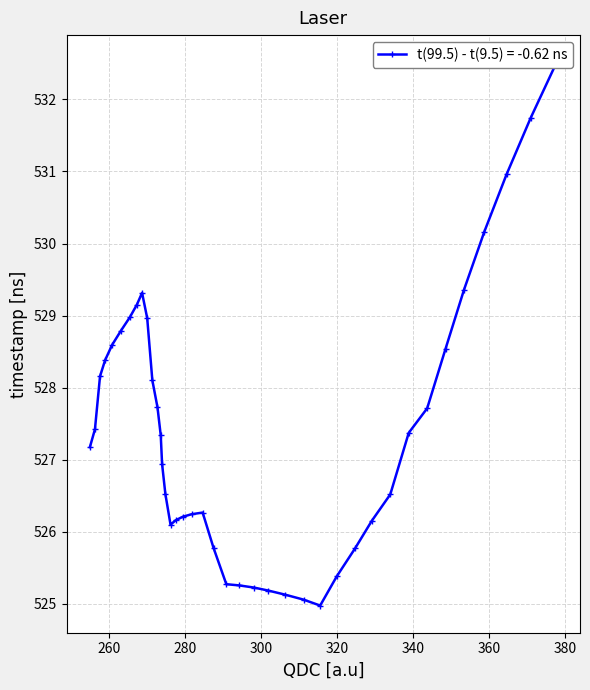

Rank the categories by value from highest to lowest.

377.79697, 370.95612, 364.61194, 358.76462, 353.4144, 268.64374, 267.29385, 265.44574, 269.9953, 263.0995, 260.7552, 348.56143, 258.913, 257.57303, 271.34848, 272.70325, 343.70593, 256.2353, 338.84808, 273.55954, 254.89993, 273.91727, 274.7765, 333.98816, 284.5923, 281.7268, 279.36237, 277.49908, 329.1263, 276.13712, 287.45865, 324.76282, 319.89792, 290.82574, 294.19336, 298.0613, 301.92938, 306.29736, 311.16495, 315.5319